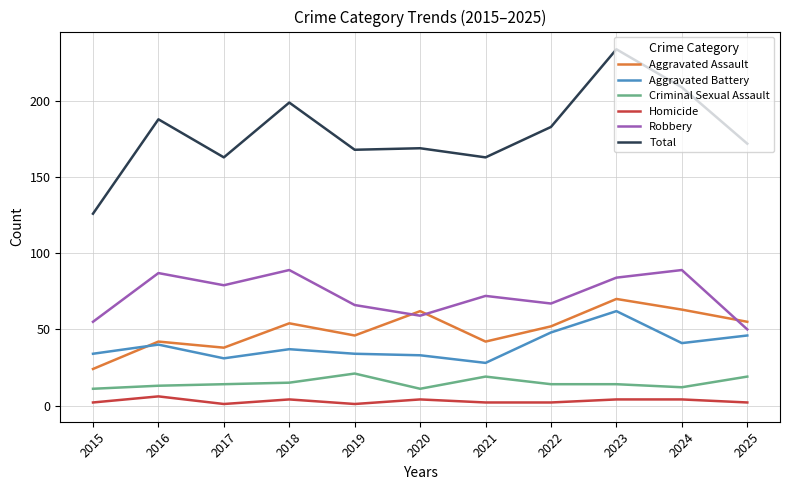

Is the value of Aggravated Battery at 2018 greater than the value of Criminal Sexual Assault at 2015?

Yes